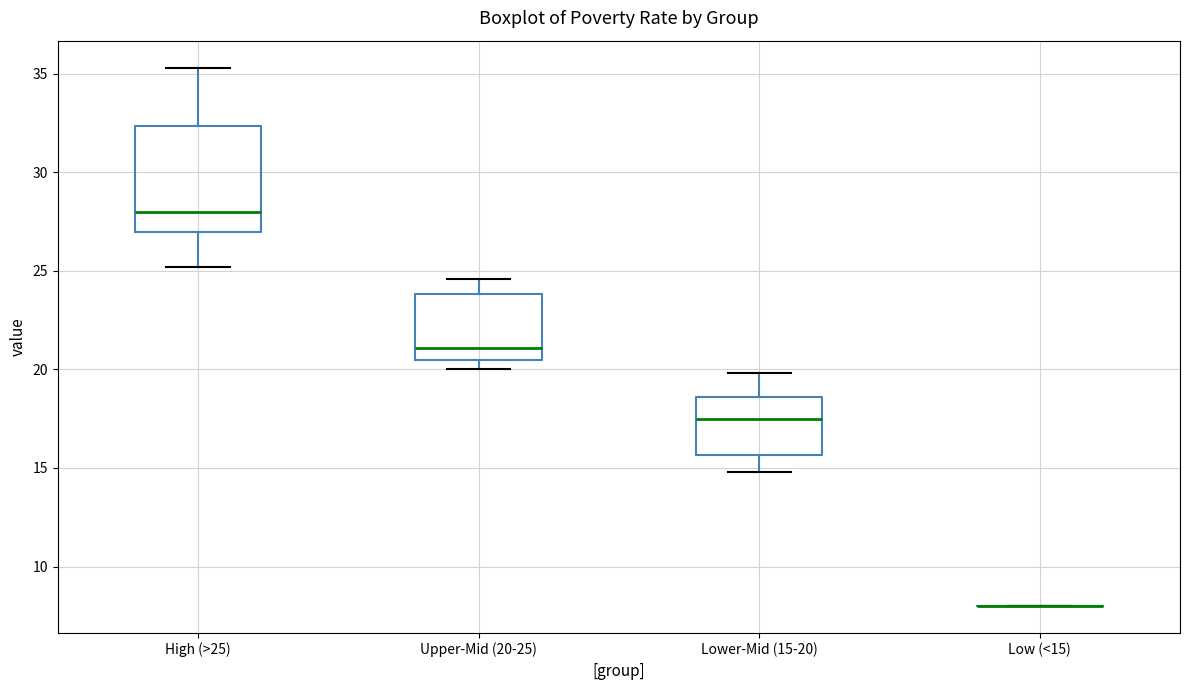

Where does the upper whisker of the box for High (>25) end on the y-axis? The values are not printed on the chart, so give them approximately, as read against the axis.

35.5